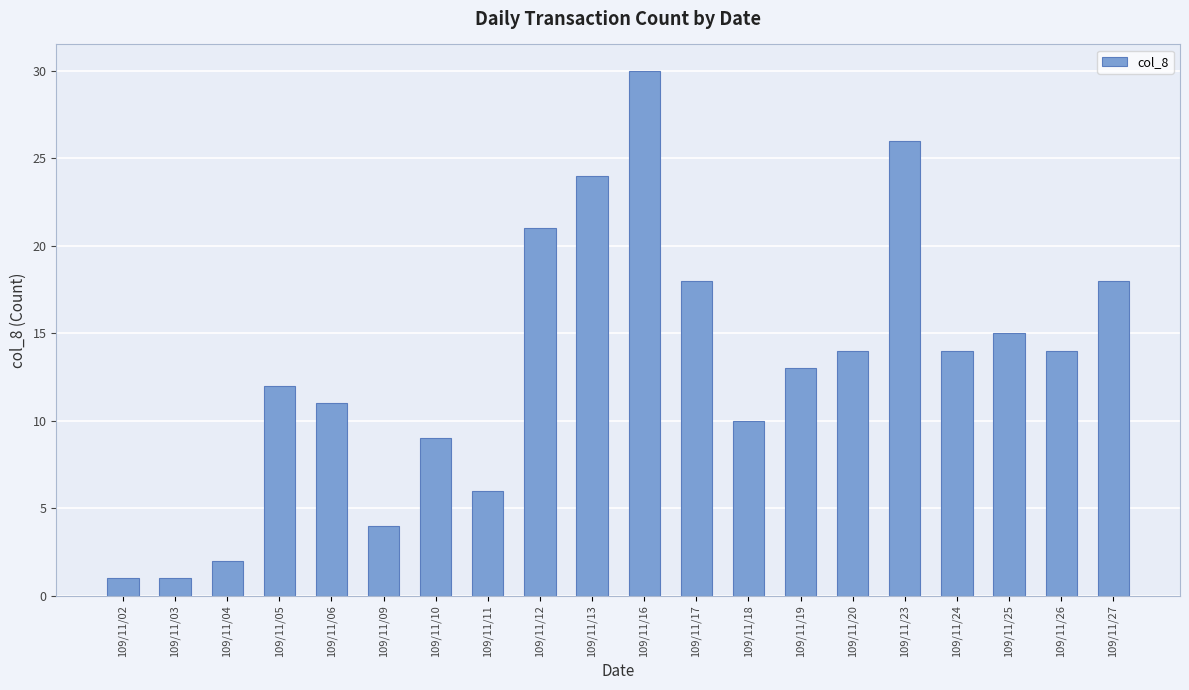

The value at 109/11/19 is 13. True or false?

True